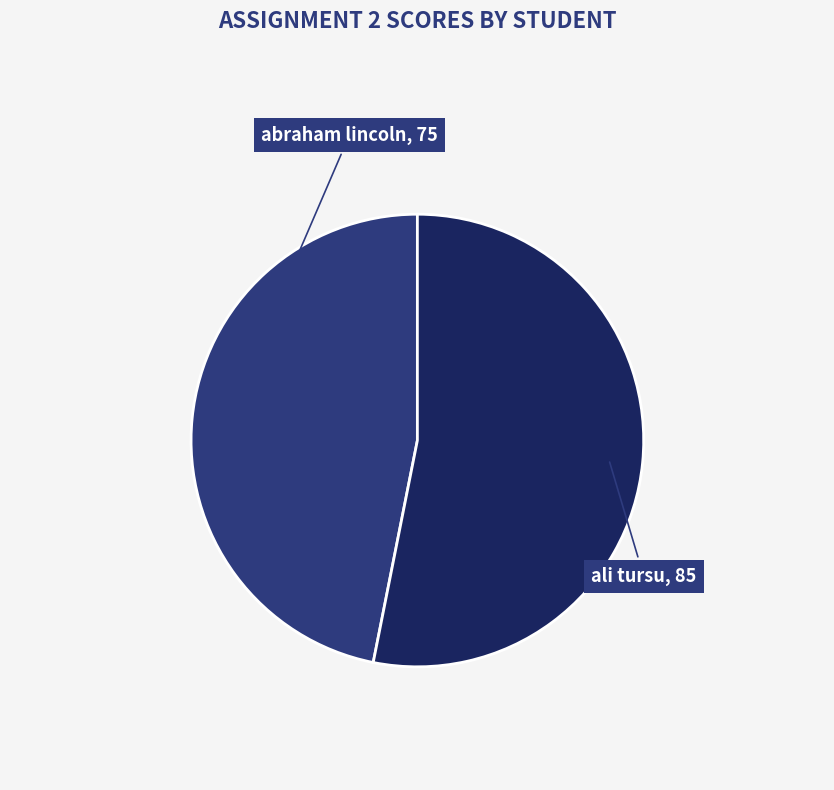

Rank the categories by value from lowest to highest.

abraham lincoln, ali tursu